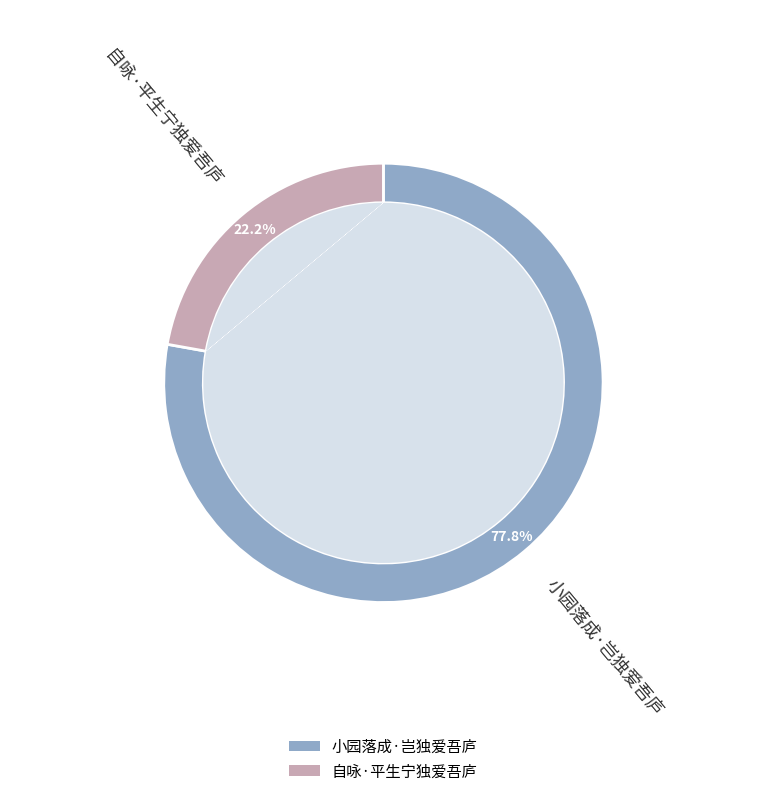

How many slices are in this pie chart?

2